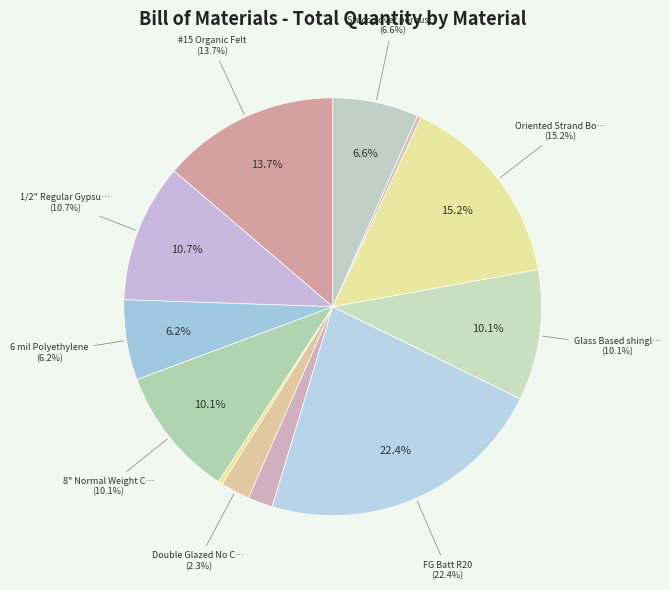

Is there a majority slice in this chart?

No